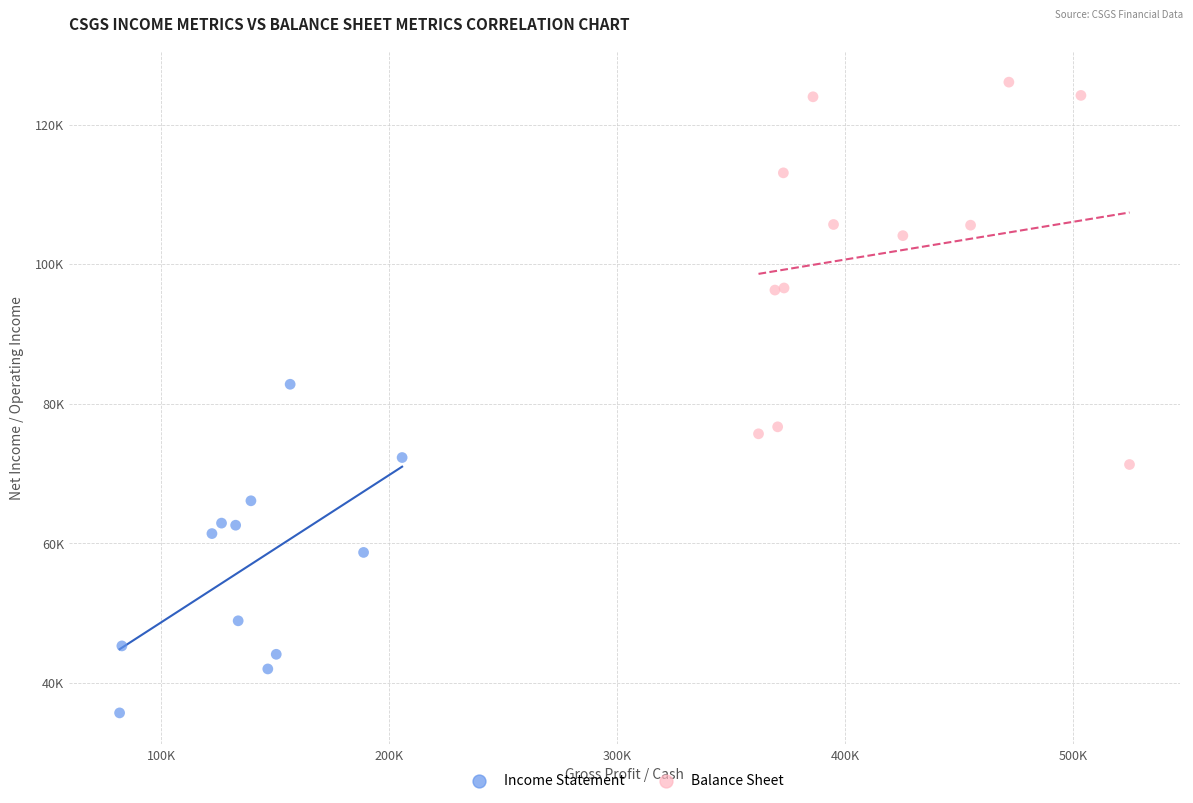

Which series contains the lowest Y value?

Income Statement